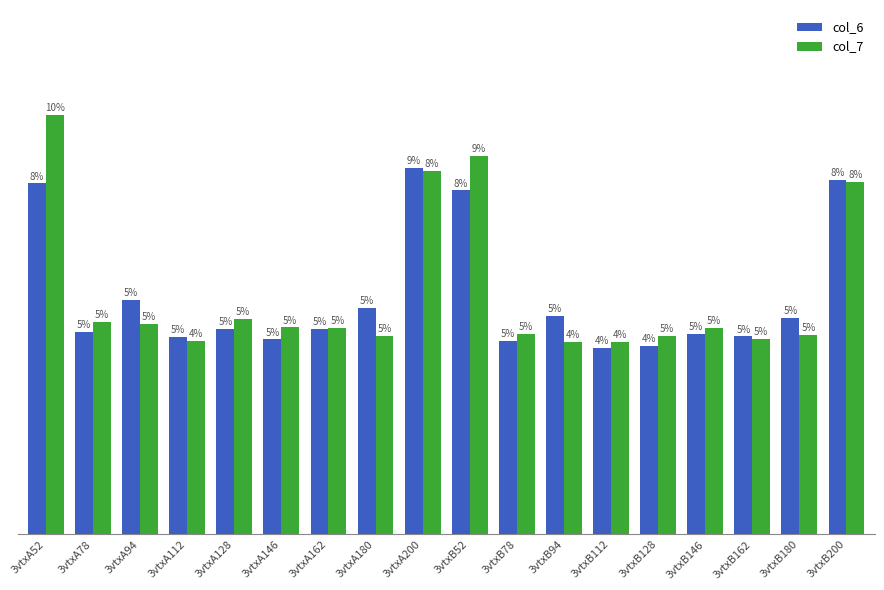

At which label does col_7 reach its peak?

3vtxA52